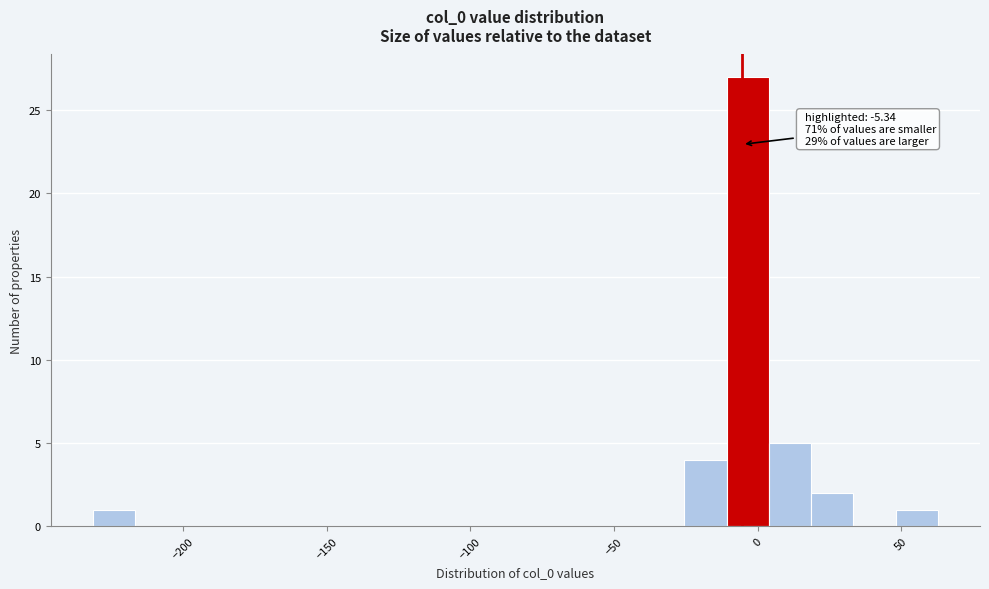

Read against the x-axis, roughly where is the centre of the tallest bar?

-5